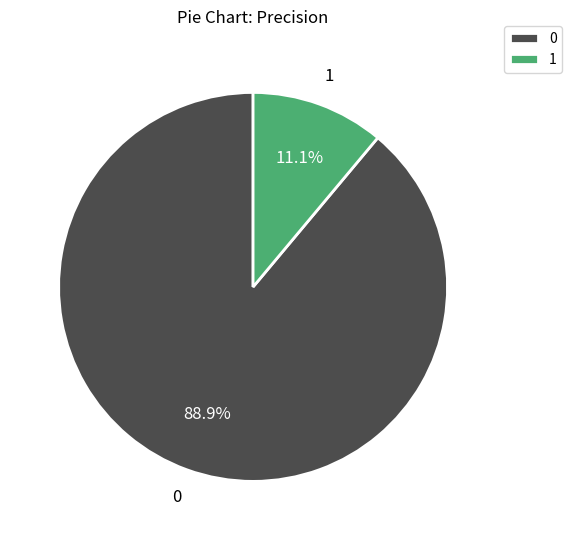

What percentage is the 1 slice, to the nearest percent?

11%